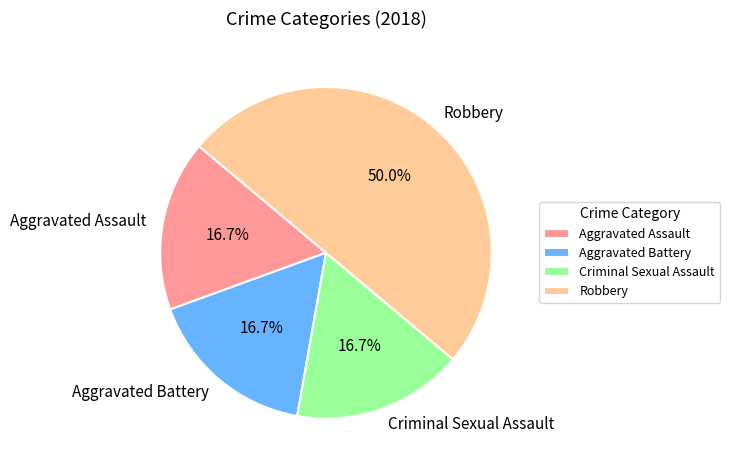

Count the number of slices in the pie.

4